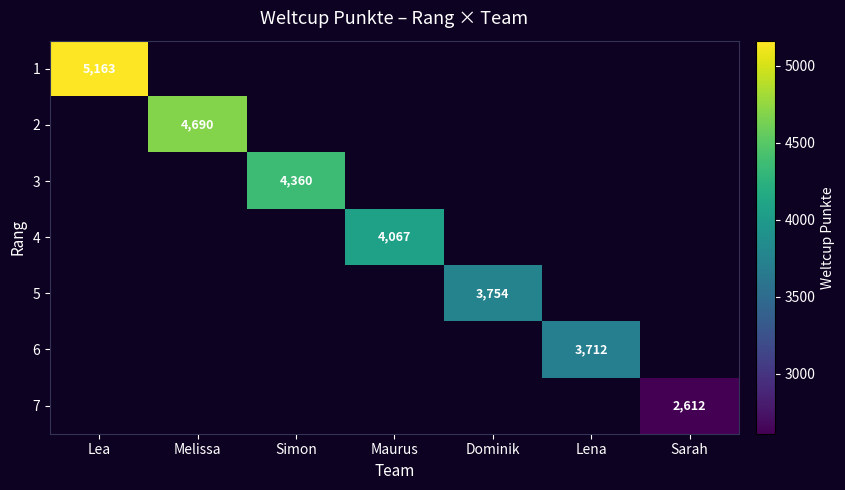

True or false: 5 has a value of 5973 at Dominik.

False